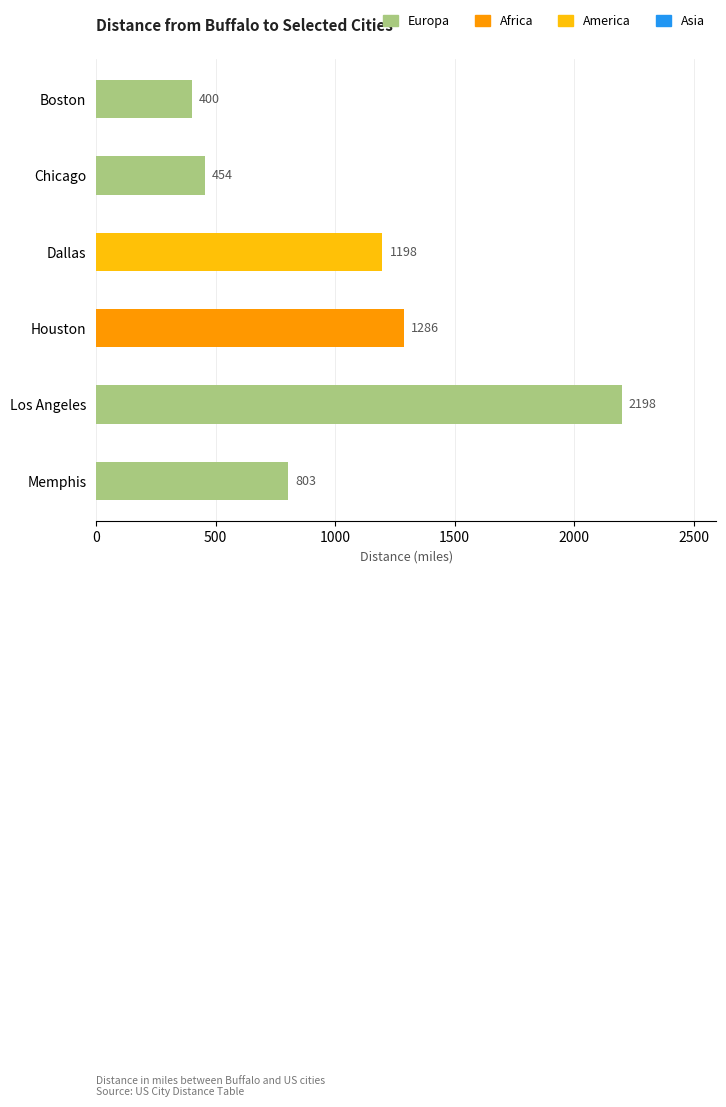

What is the greatest value displayed?

2198